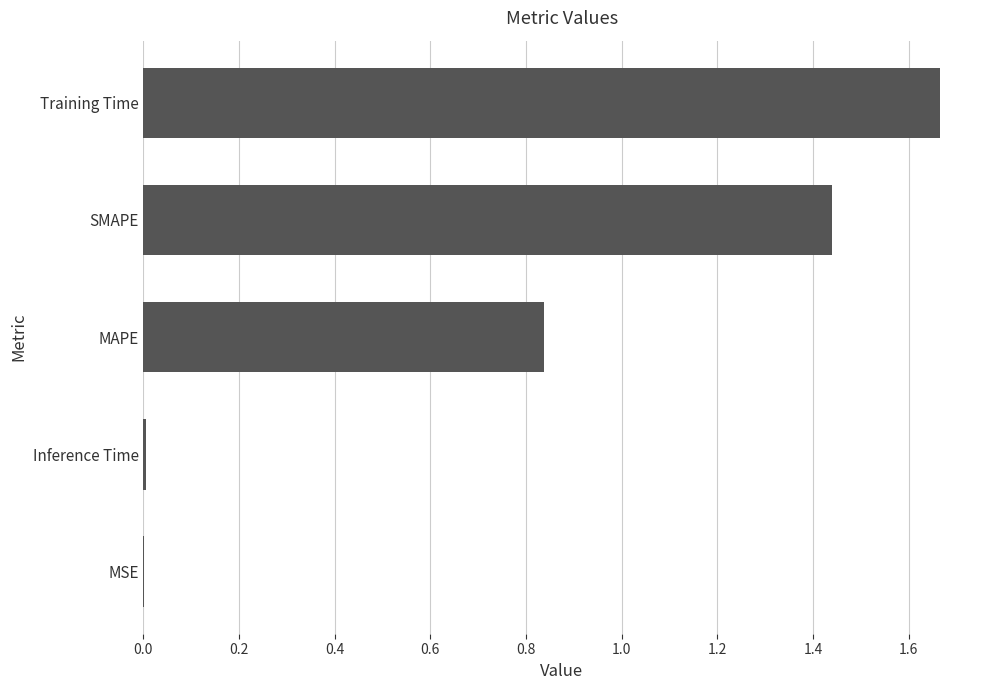

What is the sum of all values?

4.0